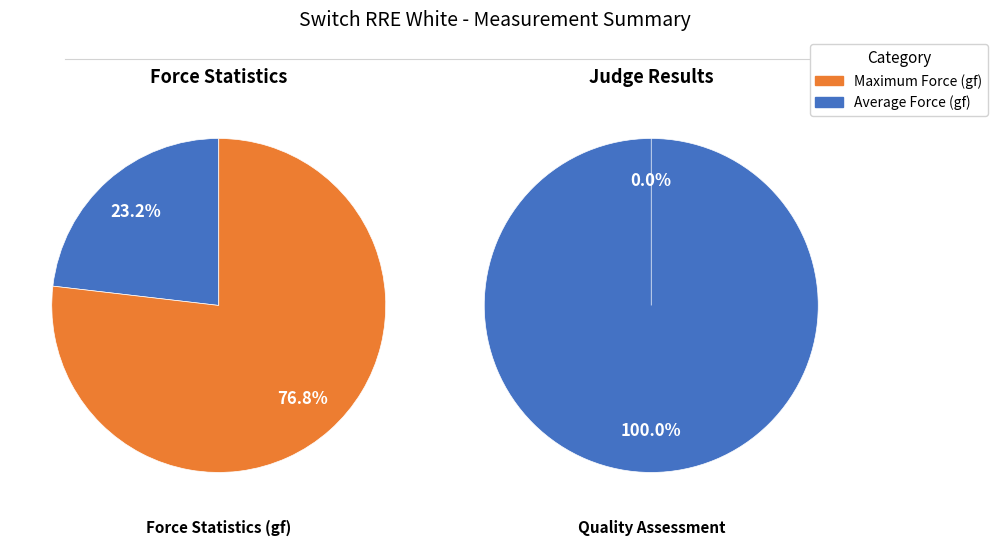

Is it true that OK is 100% of the pie?

True